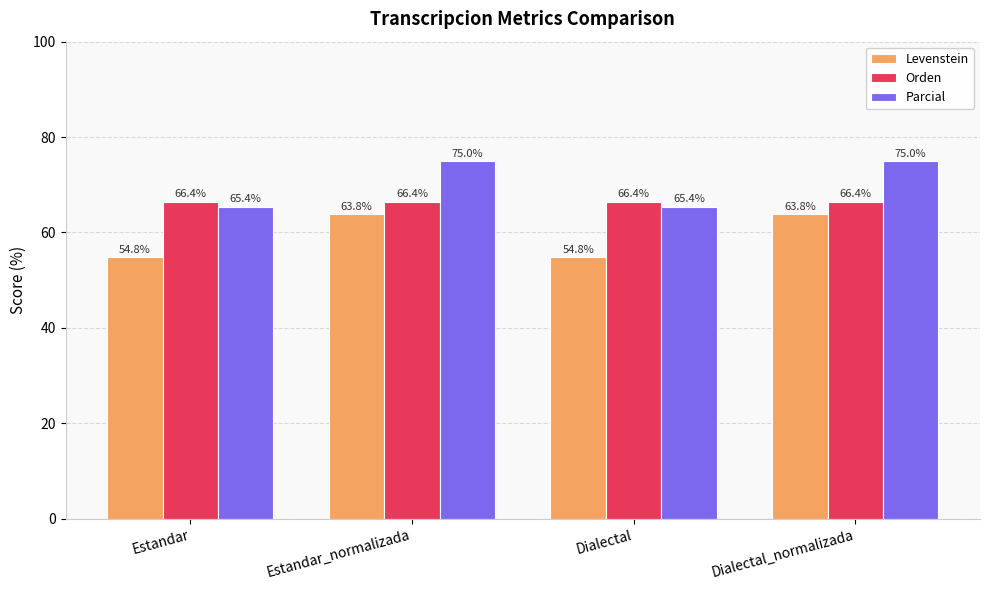

Reading left to right, extract all data points from this chart.

Levenstein: Estandar=54.8	Estandar_normalizada=63.8	Dialectal=54.8	Dialectal_normalizada=63.8
Orden: Estandar=66.4	Estandar_normalizada=66.4	Dialectal=66.4	Dialectal_normalizada=66.4
Parcial: Estandar=65.4	Estandar_normalizada=75.0	Dialectal=65.4	Dialectal_normalizada=75.0